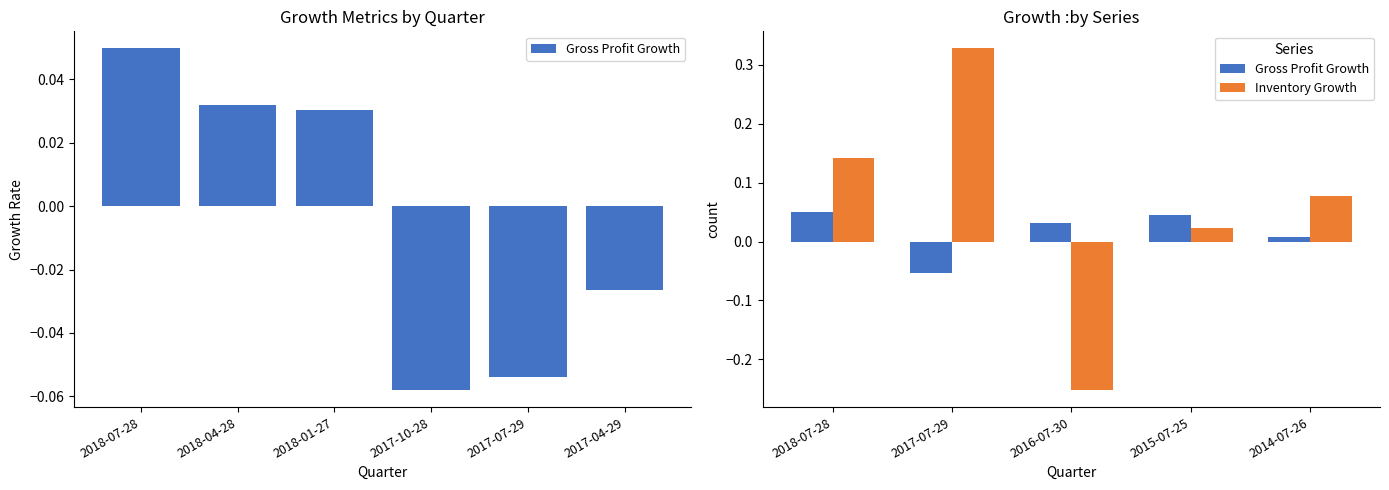

What is the difference between the second highest and minimum values in the Inventory Growth series?

0.4